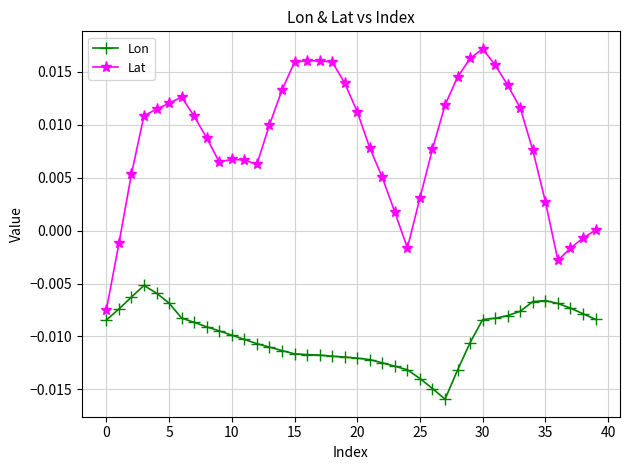

Count the number of data series in this chart.

2